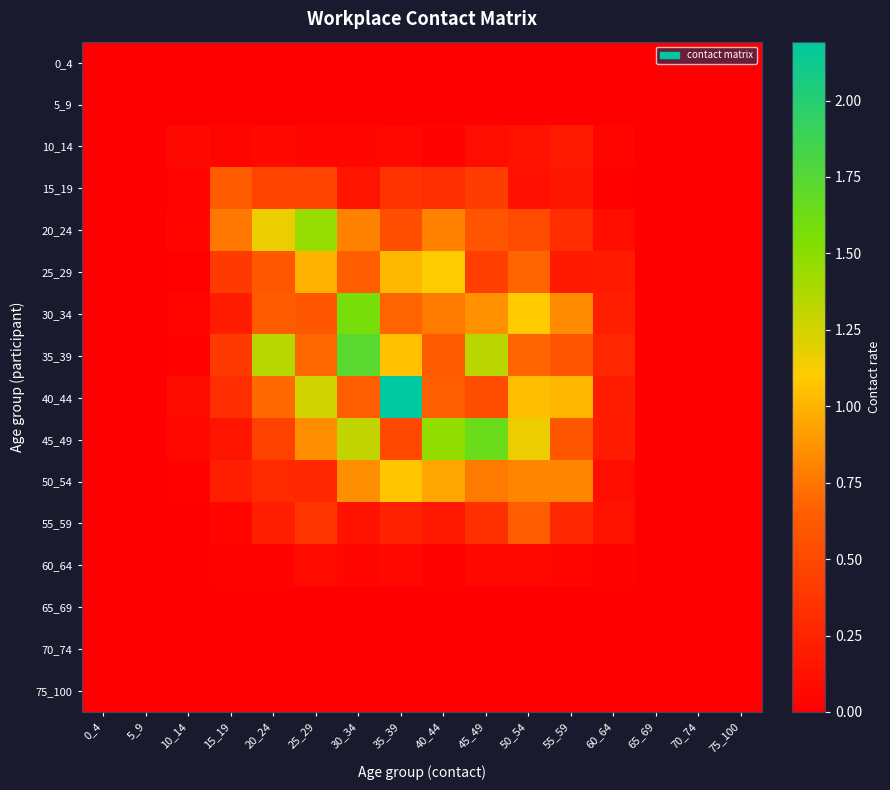

Which series changed the most between 5_9 and 60_64?

35_39